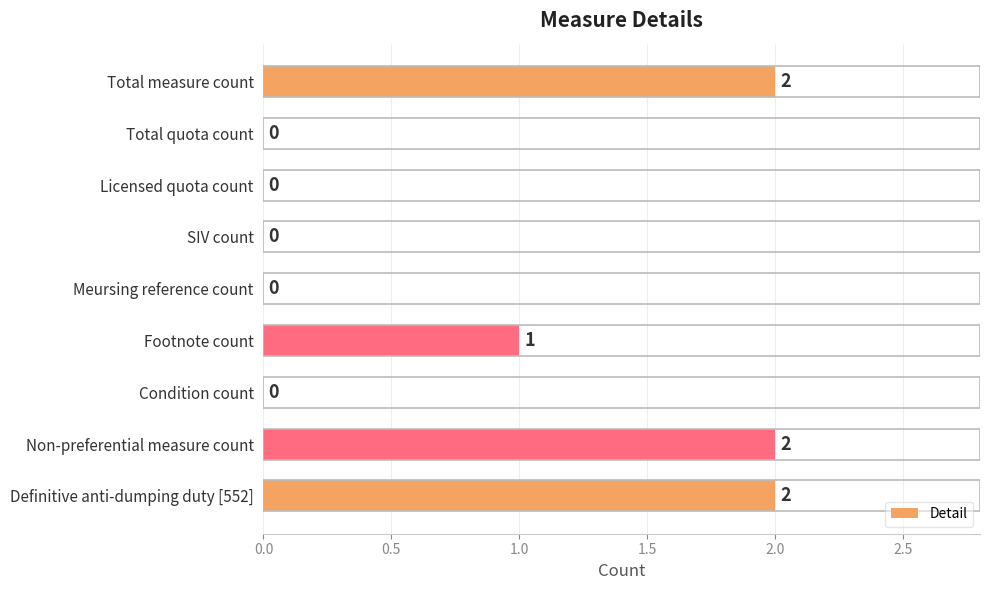

What is the sum of the values at Footnote count and Total measure count?

3